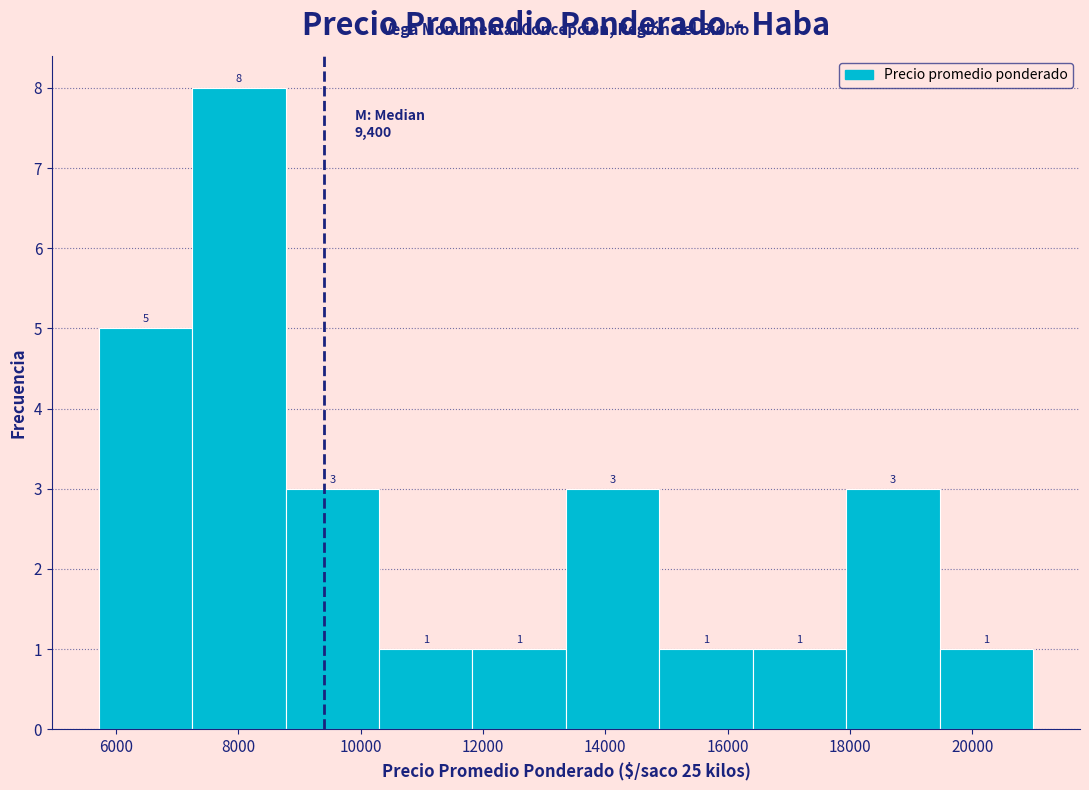

Reading left to right, list every bar in this chart as the range it spans on the x-axis followed by its height. The bar edges are not printed on the chart, so give them approximately, as read against the axis.

5800 to 7200: 5
7200 to 8800: 8
8800 to 10200: 3
10200 to 11800: 1
11800 to 13400: 1
13400 to 14800: 3
14800 to 16400: 1
16400 to 18000: 1
18000 to 19400: 3
19400 to 21000: 1